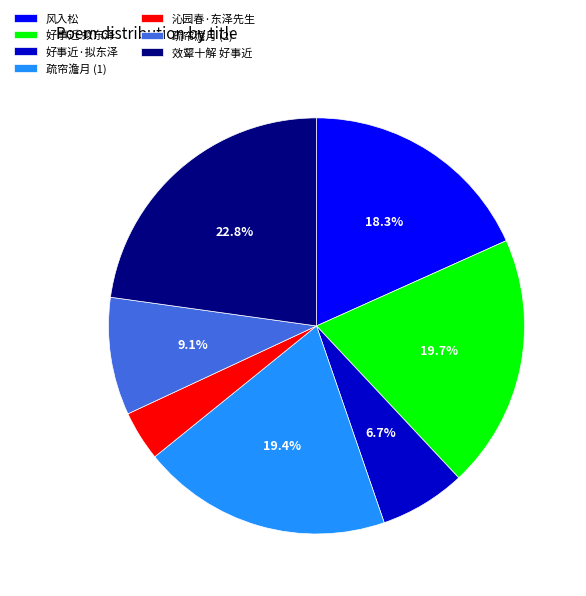

Which category has the biggest portion of the pie?

效颦十解 好事近